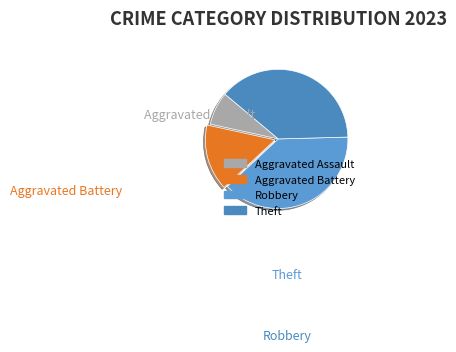

Which has a higher value, Aggravated Battery or Theft?

Theft